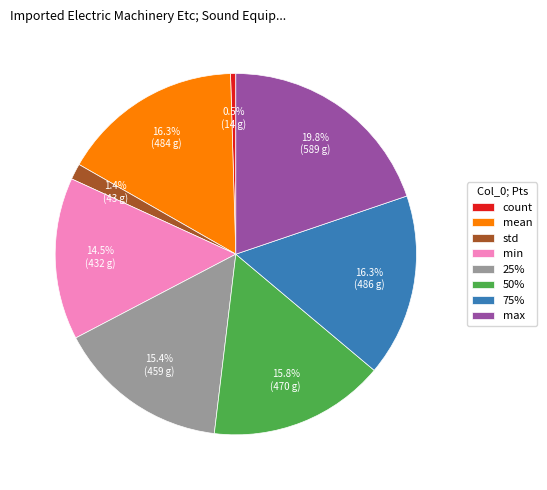

Is the sum of std and min greater than half?

No